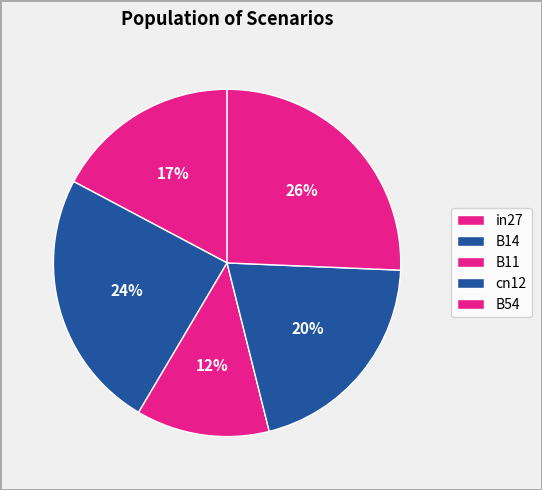

Which slice is the smallest?

B11